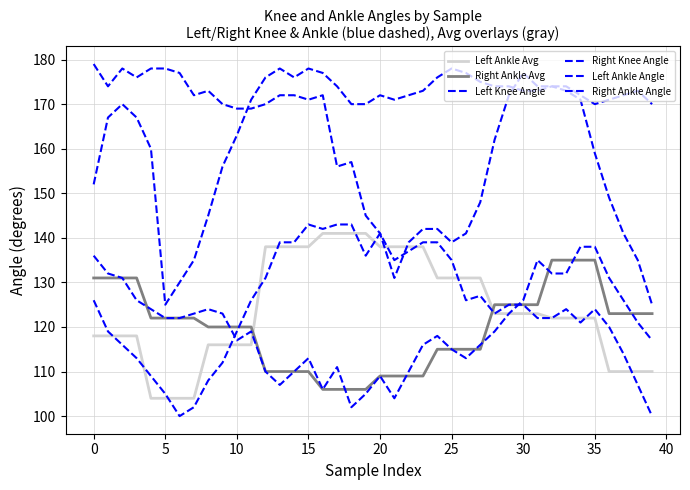

Does the chart have visible grid lines?

Yes